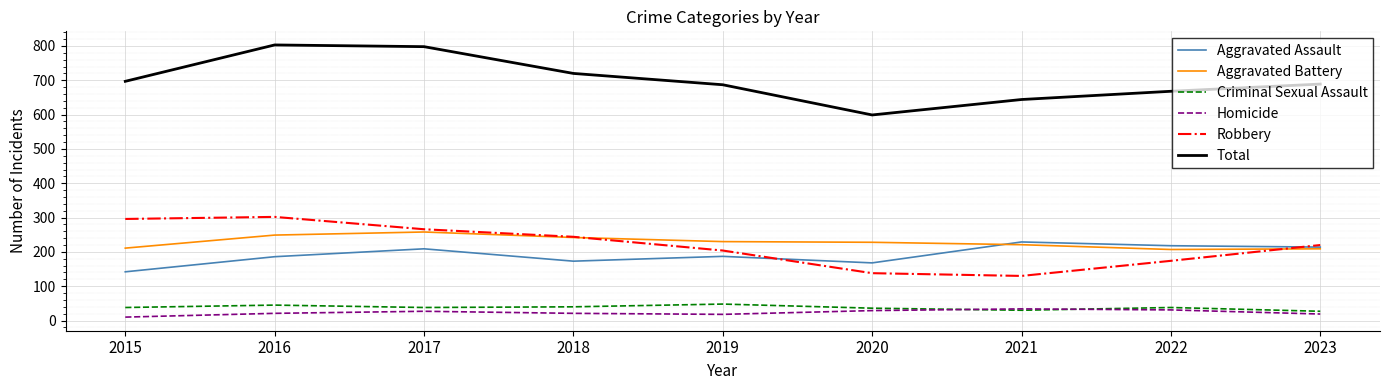

Read the Aggravated Battery value at 2018, to the nearest 10.

240